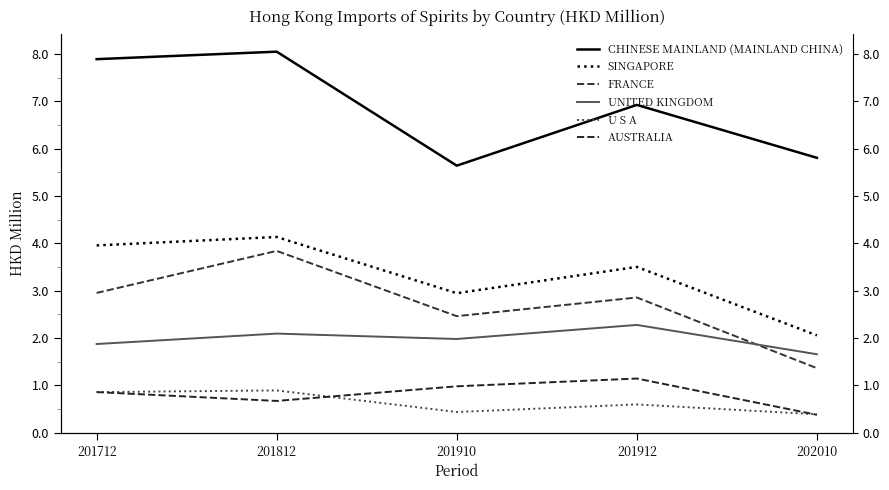

What is the total value across all series at 201912?

17.3